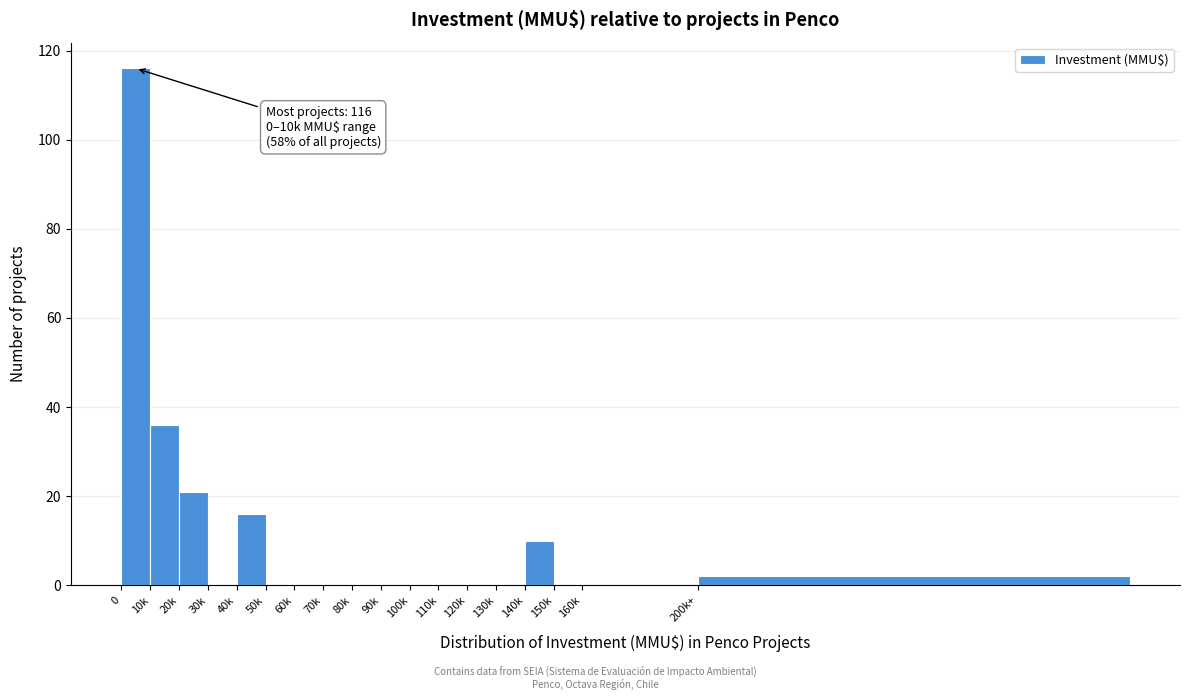

Reading right to left, transcribe all the data shown in this chart.

200k+=2	160k=0	150k=0	140k=10	130k=0	120k=0	110k=0	100k=0	90k=0	80k=0	70k=0	60k=0	50k=0	40k=16	30k=0	20k=21	10k=36	0=116